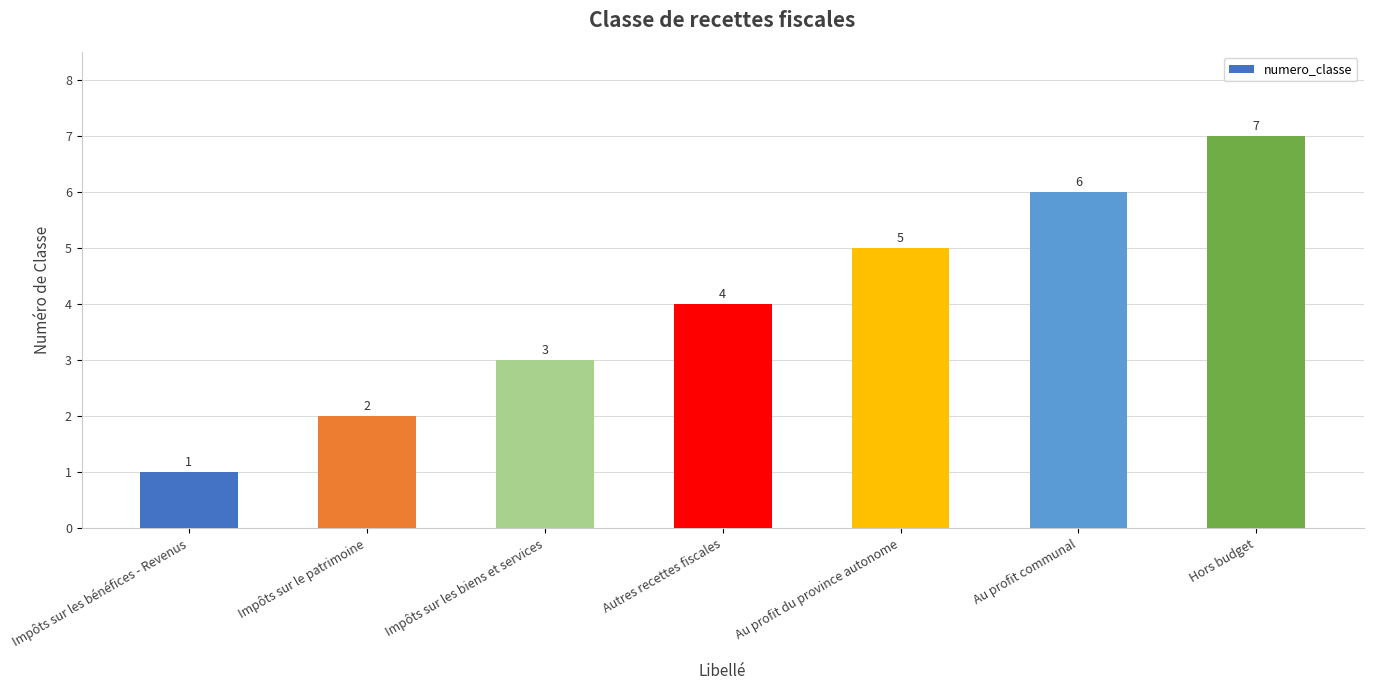

Reading left to right, what are all the values shown in this chart?

1	2	3	4	5	6	7